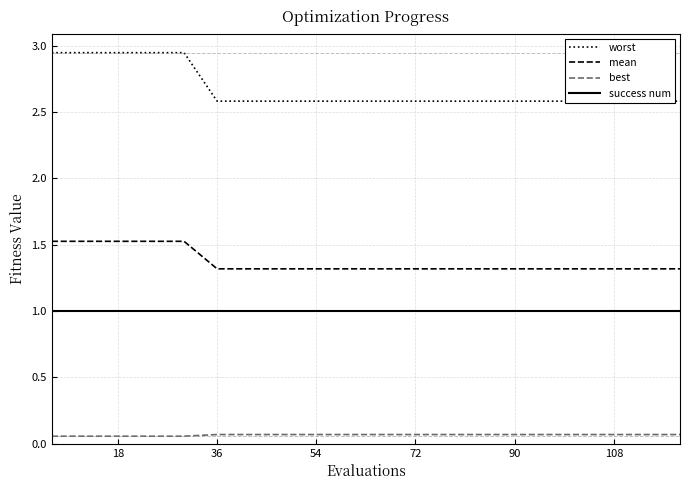

Which series has the widest spread of values?

worst